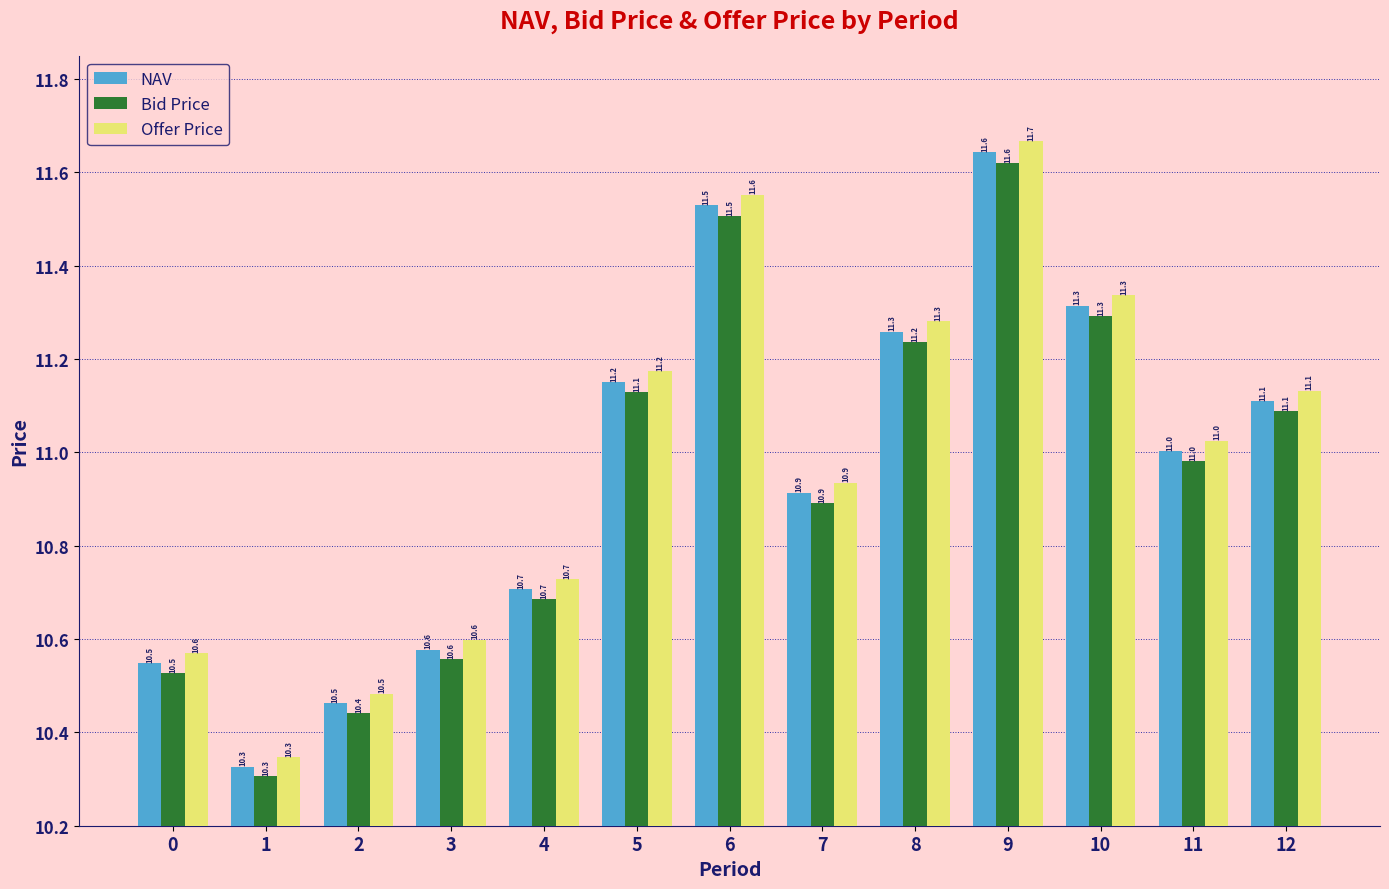

Where is NAV nearest to the value 10?

1